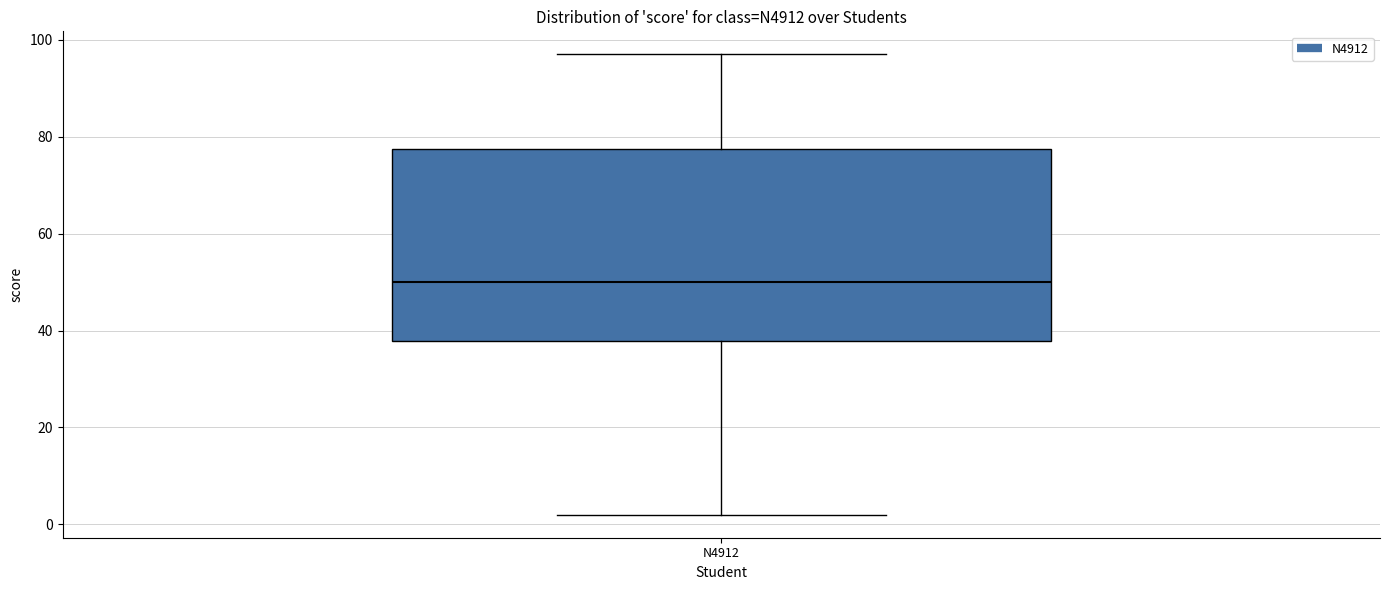

Transcribe this box plot: give where the median line is, the range the box spans, and where the two whiskers end, as read against the y-axis. The values are not printed on the chart, so give them approximately, as read against the axis.

median 50, box 38 to 78, whiskers 2 to 98